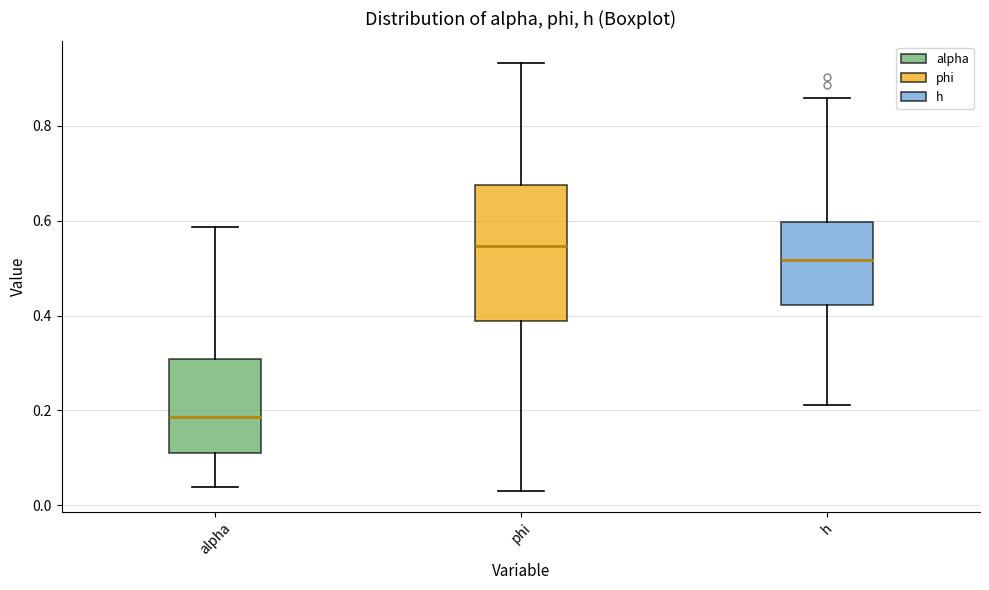

Which box has the lowest median line?

alpha